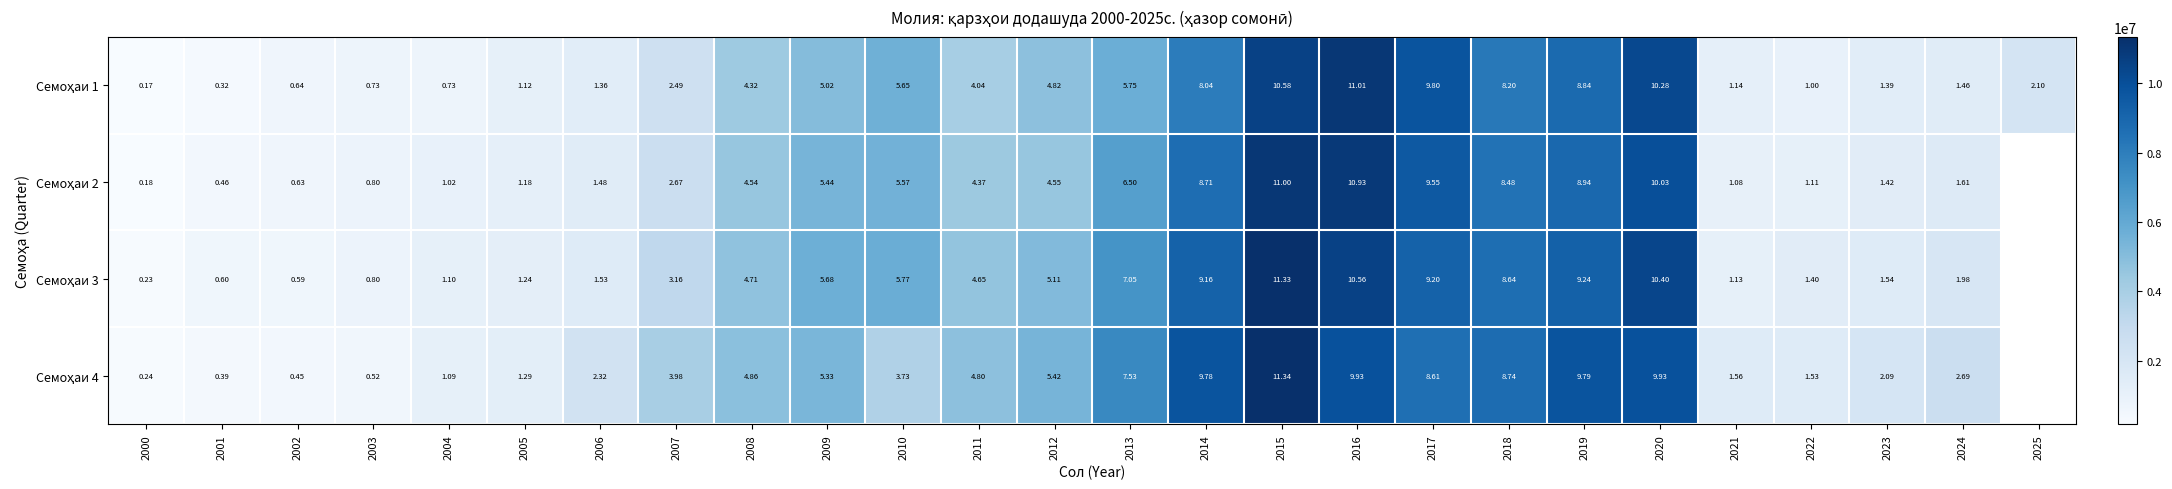

At which label does Семоҳаи 2 first exceed 4539021?

2009